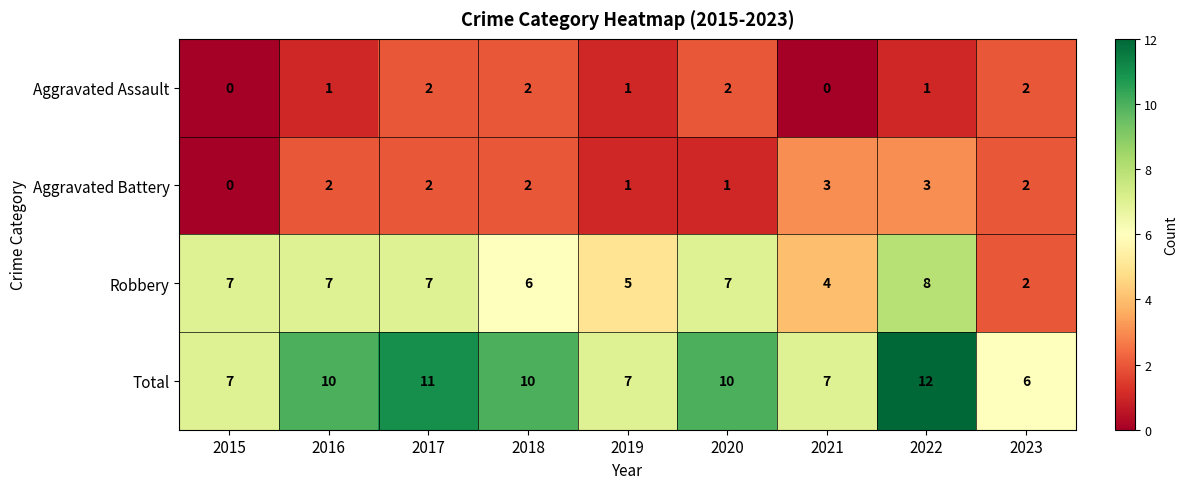

Is it true that Total equals 7 at 2015?

True